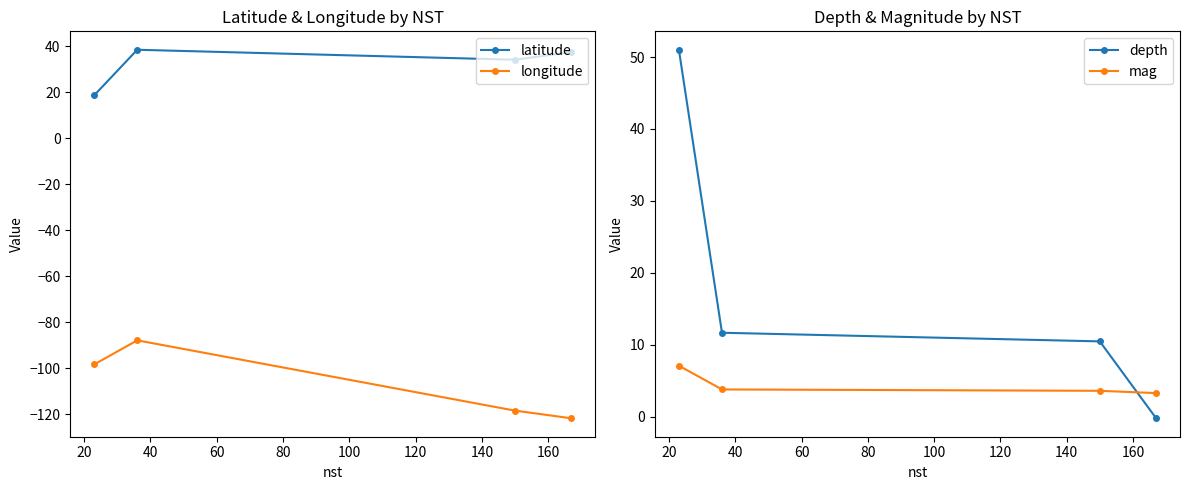

Reading left to right, extract all data points from this chart.

latitude: 18.6	38.4	34.1	37.4
longitude: -98.4	-87.9	-118.5	-121.8
depth: 51.0	11.7	10.5	-0.2
mag: 7.1	3.8	3.6	3.3